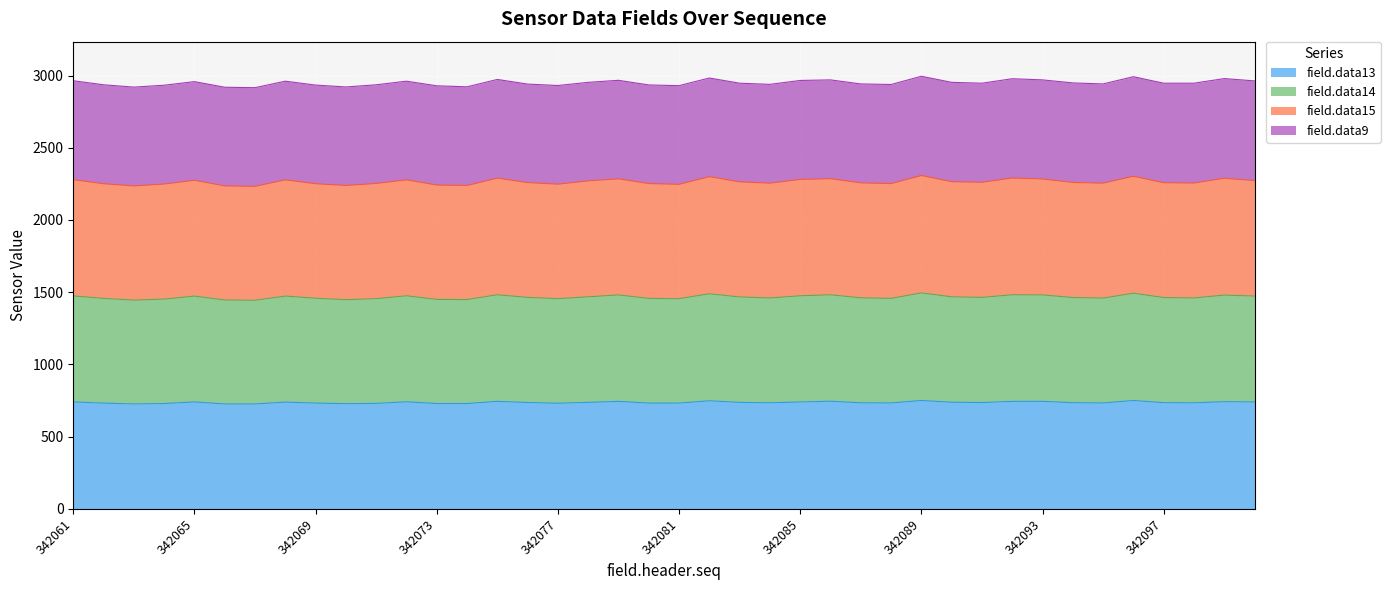

At which label does field.data14 reach its minimum?

342067